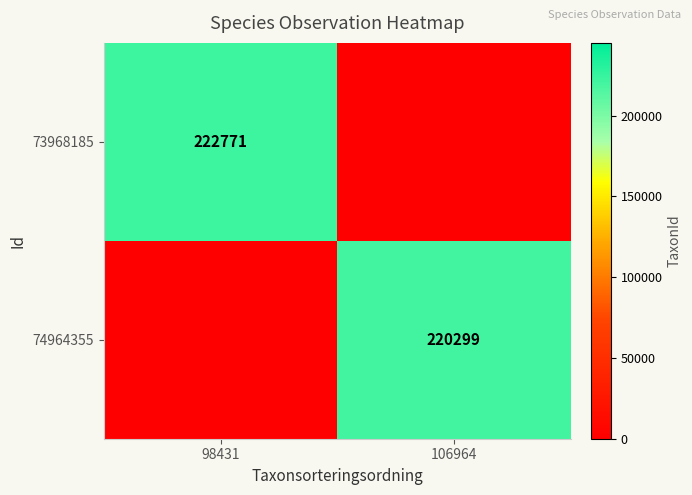

The value of 74964355 at 106964 is 220299. True or false?

True